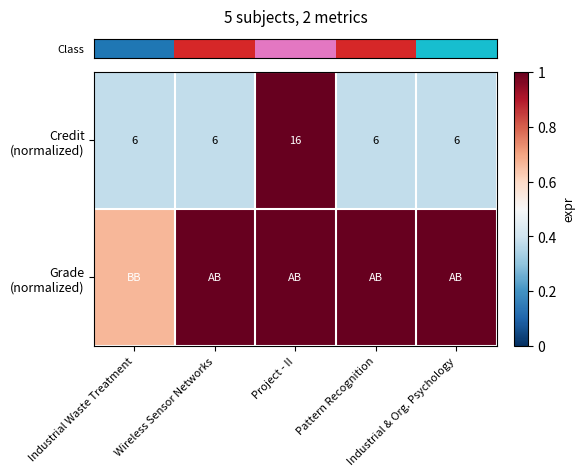

At how many categories does at least one series exceed 0?

5